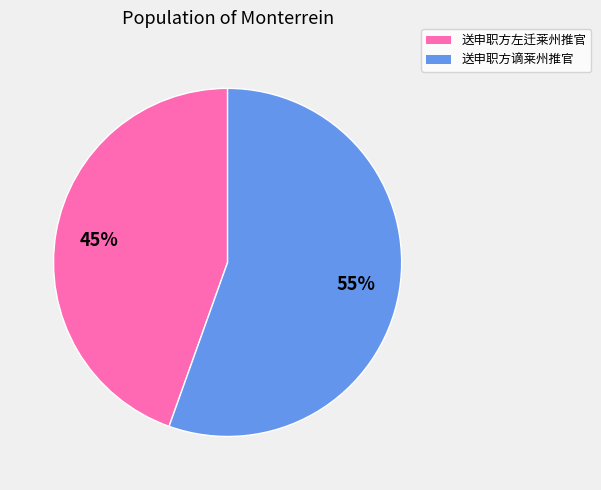

What is the largest slice in the pie chart?

送申职方谪莱州推官